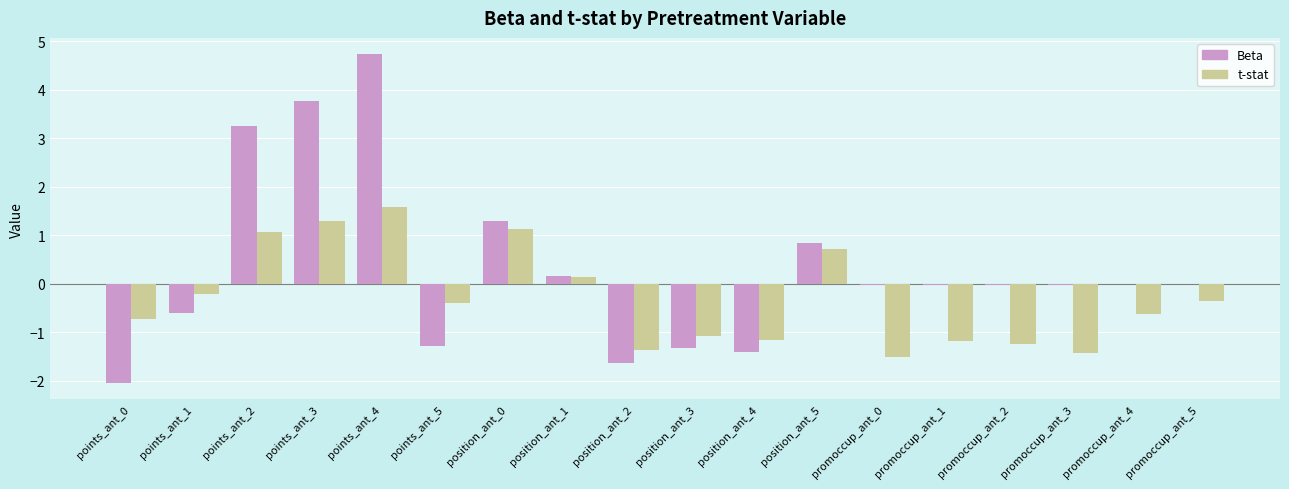

True or false: Beta has a value of -0.0 at promoccup_ant_3.

True